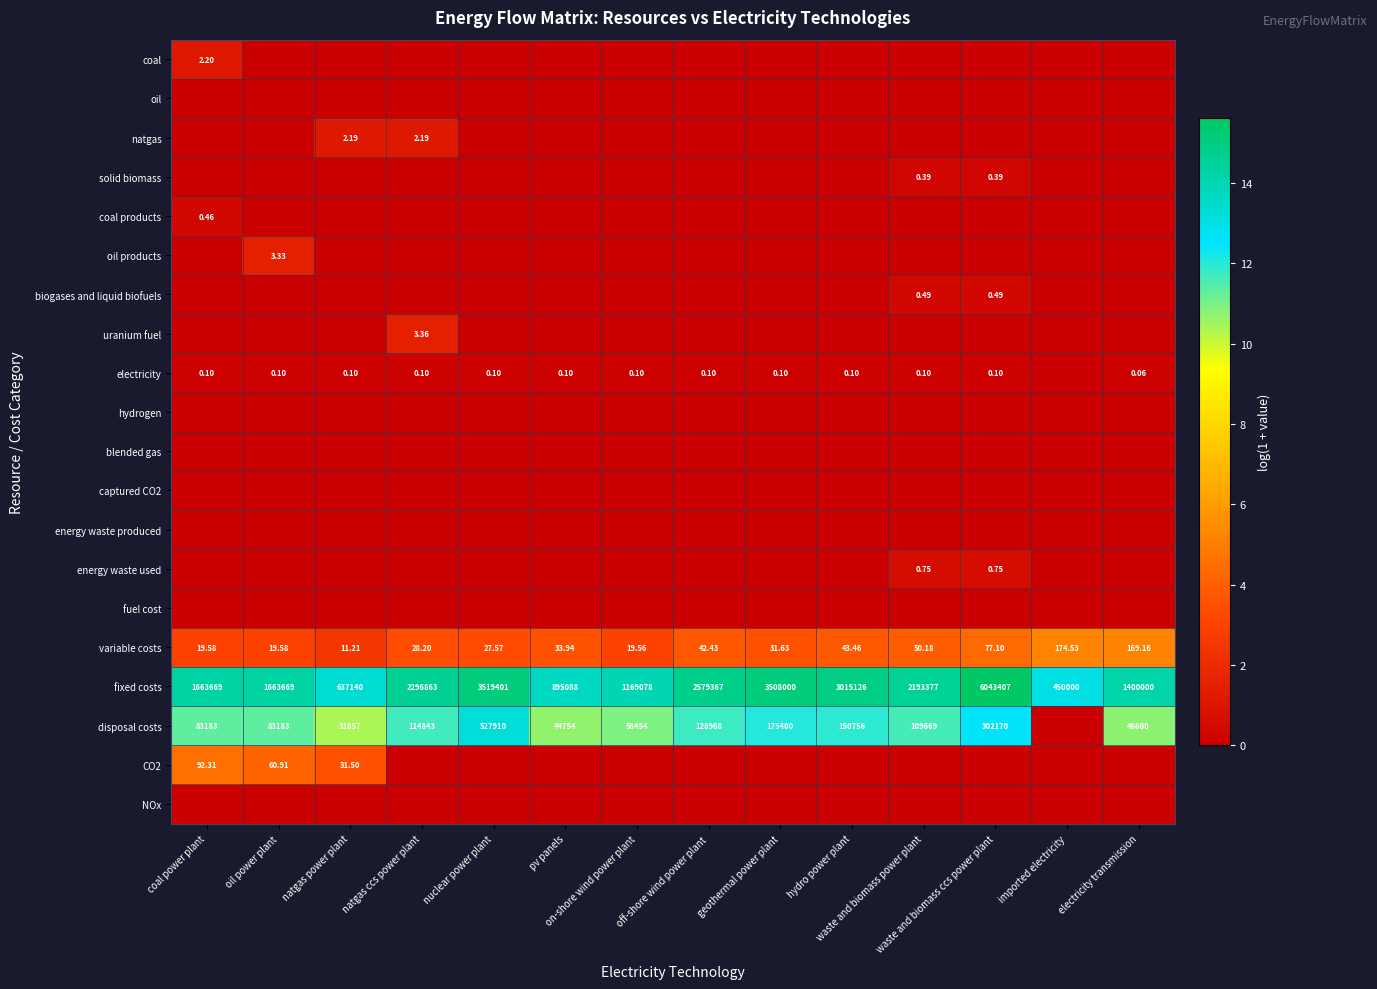

List the series in order of their peak value, highest first.

fixed costs, disposal costs, variable costs, CO2, uranium fuel, oil products, coal, natgas, energy waste used, biogases and liquid biofuels, coal products, solid biomass, electricity, oil, hydrogen, blended gas, captured CO2, energy waste produced, fuel cost, NOx